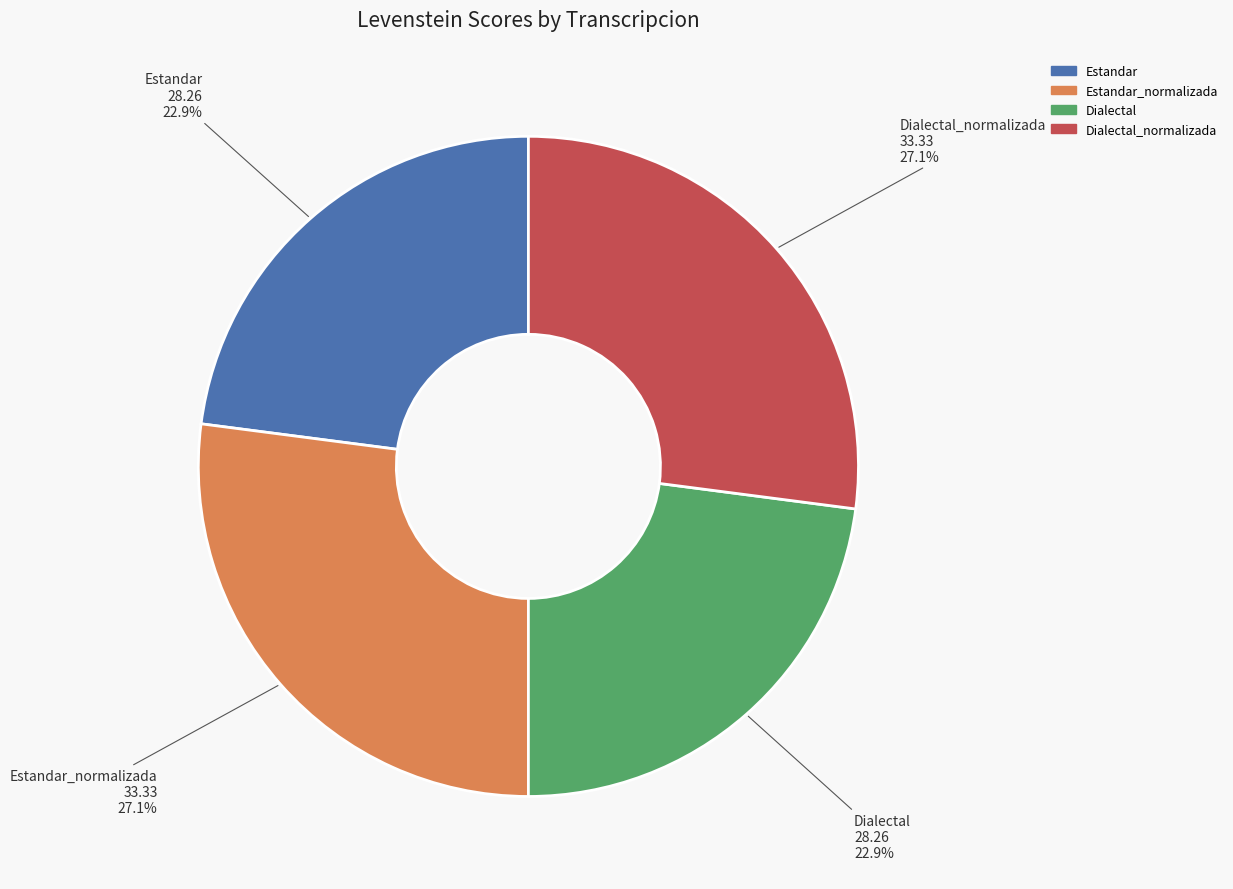

The Estandar_normalizada slice represents 36% of the pie. True or false?

False